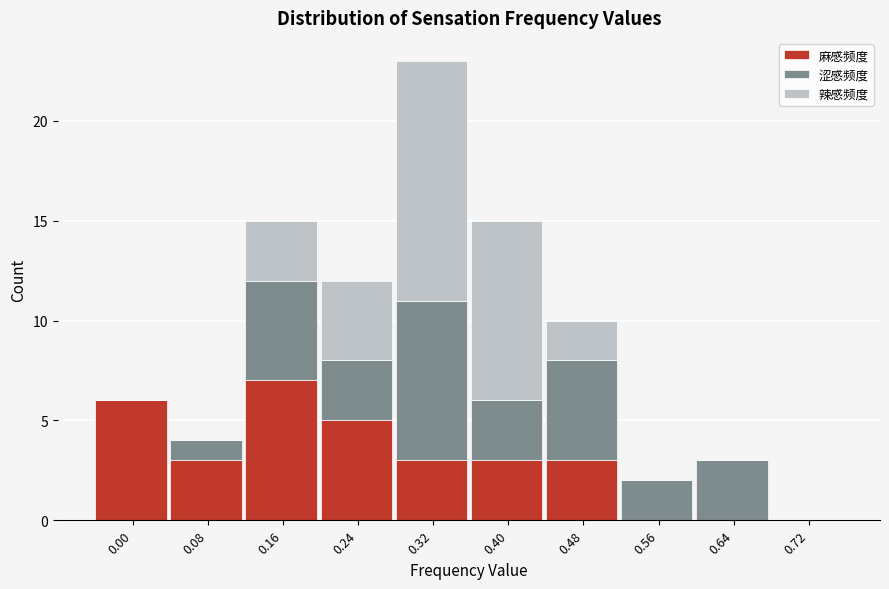

At which category is the sum across all series the highest?

0.32